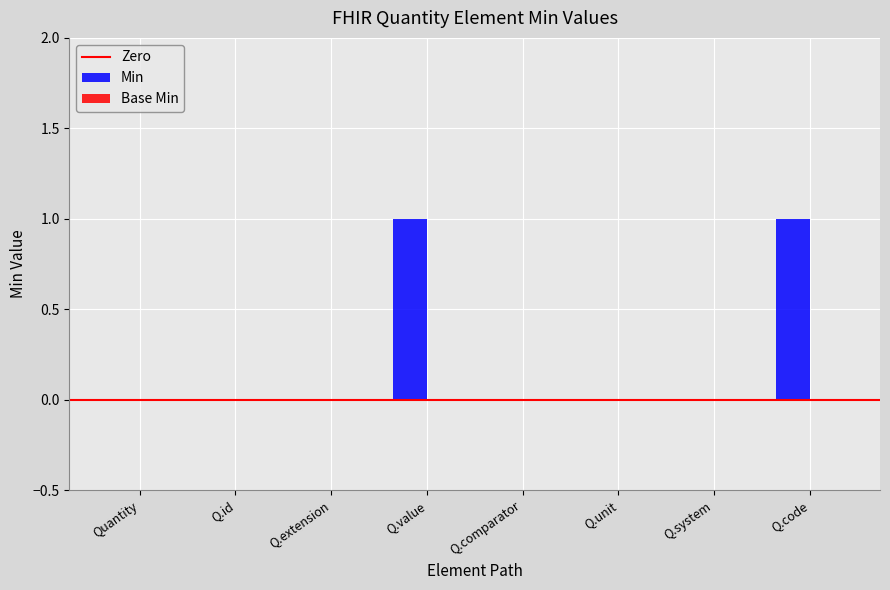

What is the change in value from Quantity to Q.value?

+1